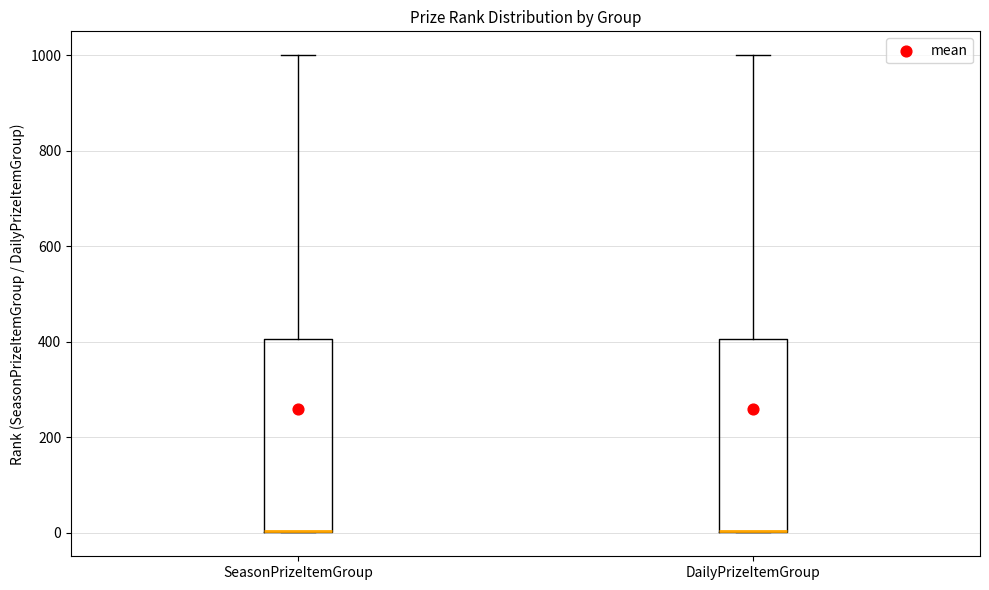

Where does the upper whisker of the box for SeasonPrizeItemGroup end on the y-axis? The values are not printed on the chart, so give them approximately, as read against the axis.

1000